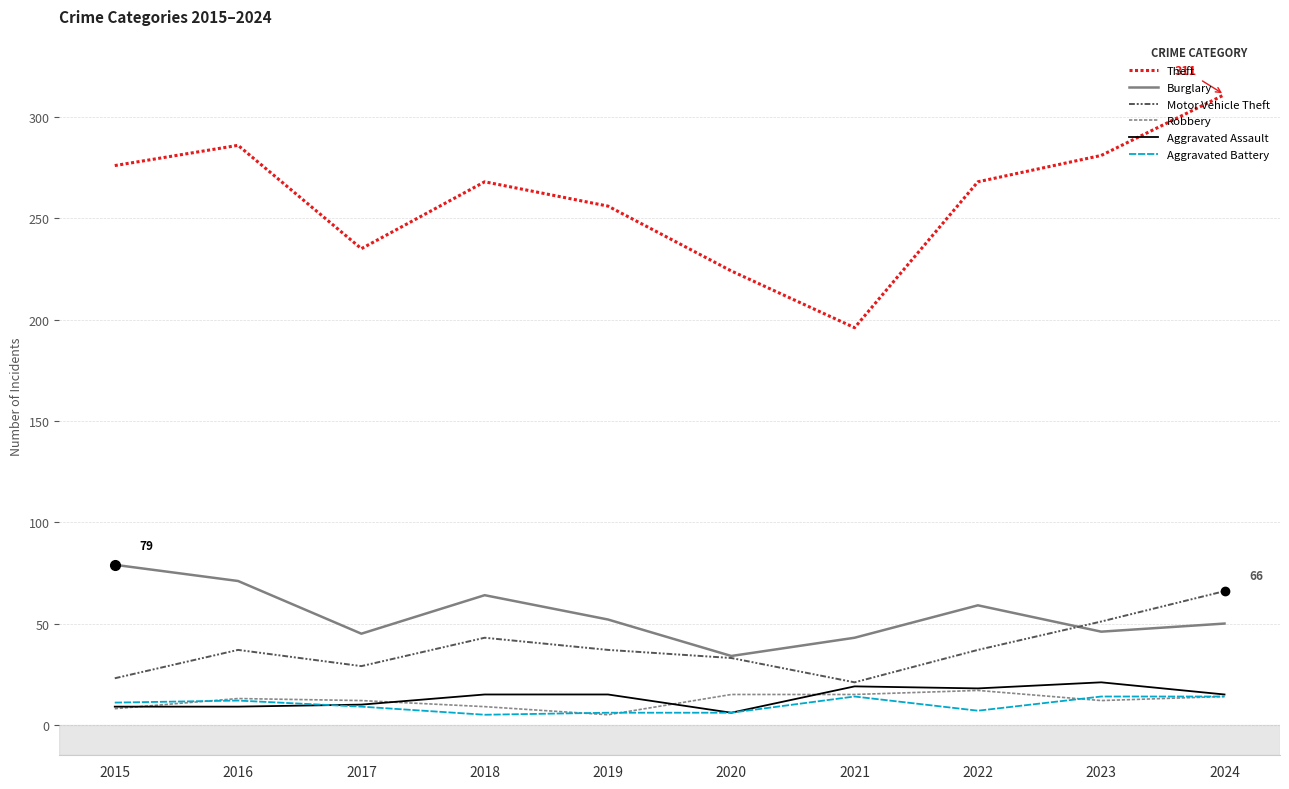

What is the difference between the highest and lowest values at 2018?

263